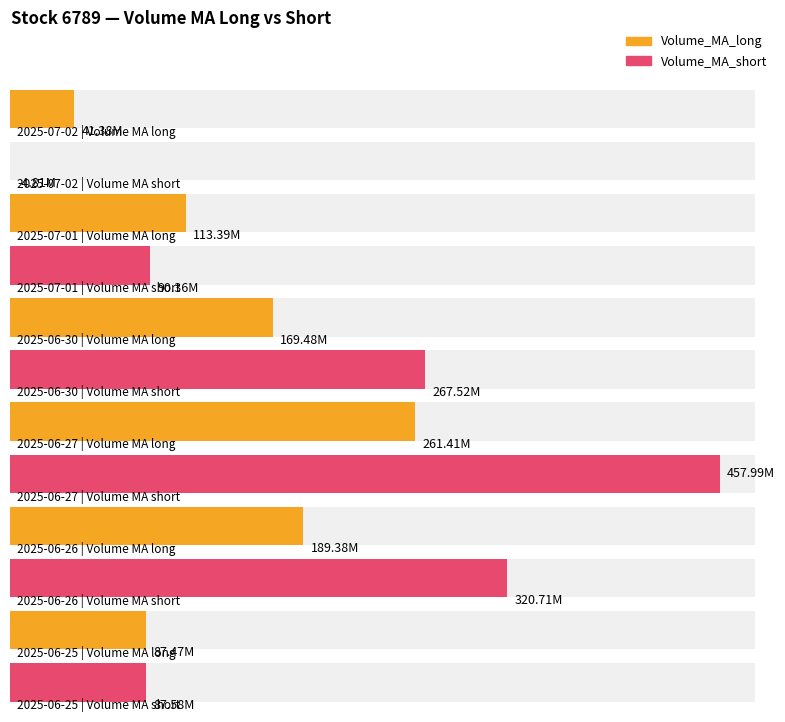

Where is Volume_MA_short nearest to the value 226588763?

2025-06-30